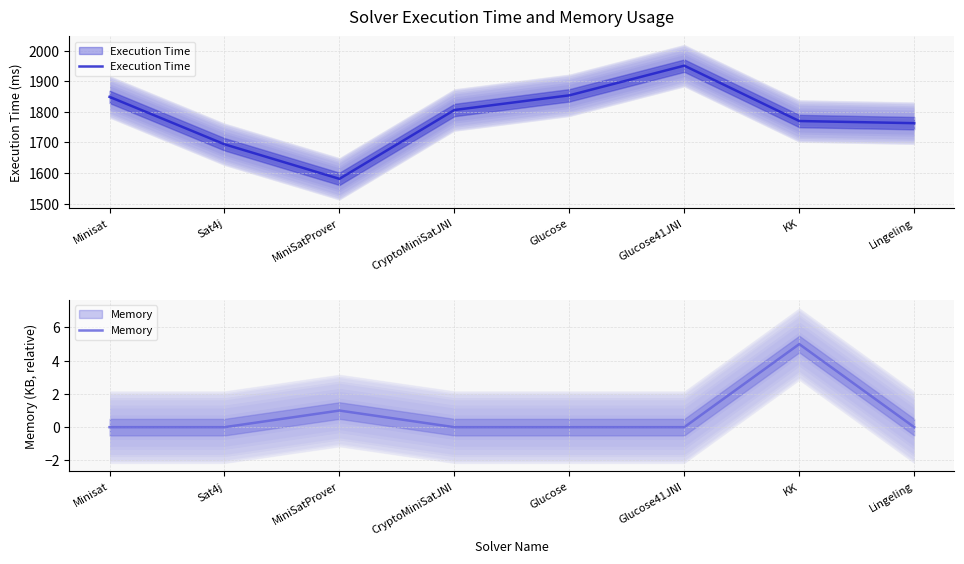

The value of Memory at Minisat is 0. True or false?

True